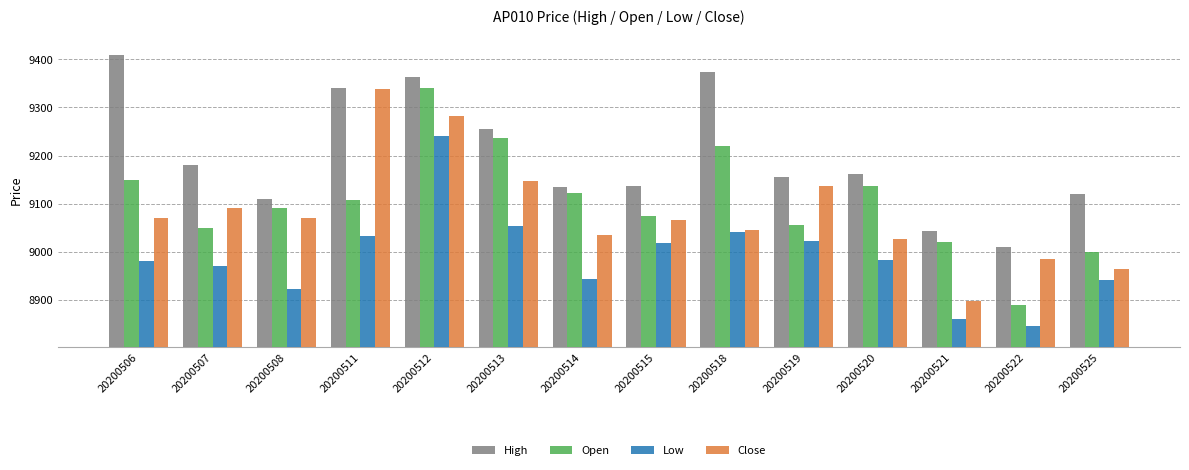

What is the highest value of the Low series?

9240